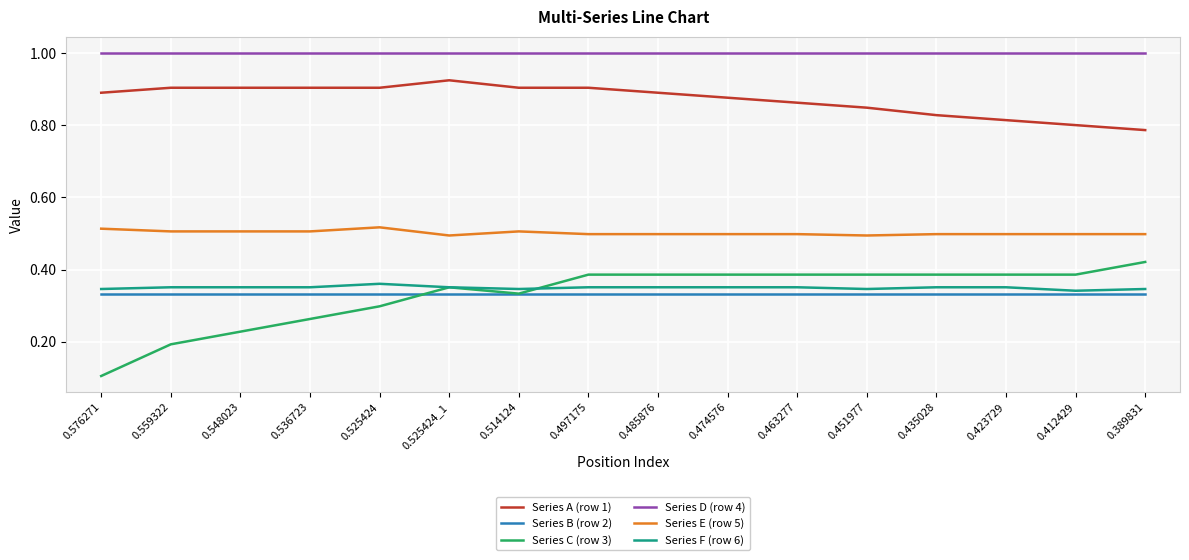

What is the maximum value shown in the chart?

1.0